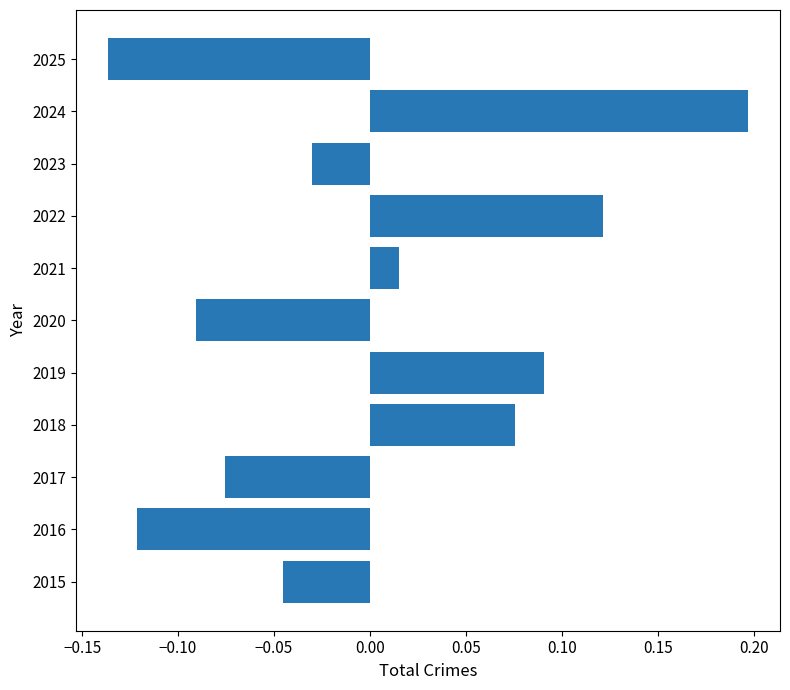

True or false: the data shows 0.0 at 2019.

False